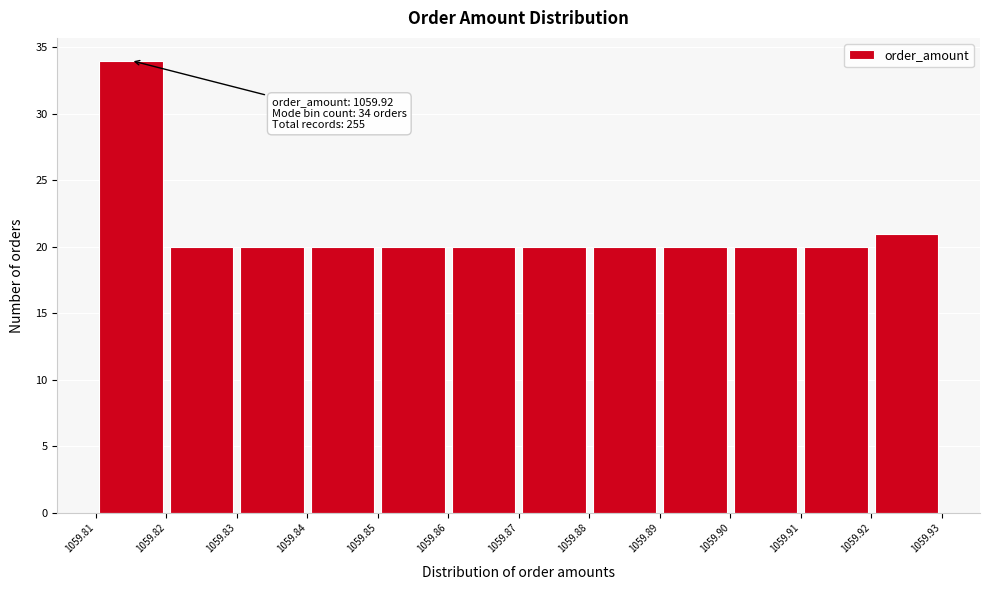

Which range on the x-axis has the tallest bar?

1059.81 to 1059.82